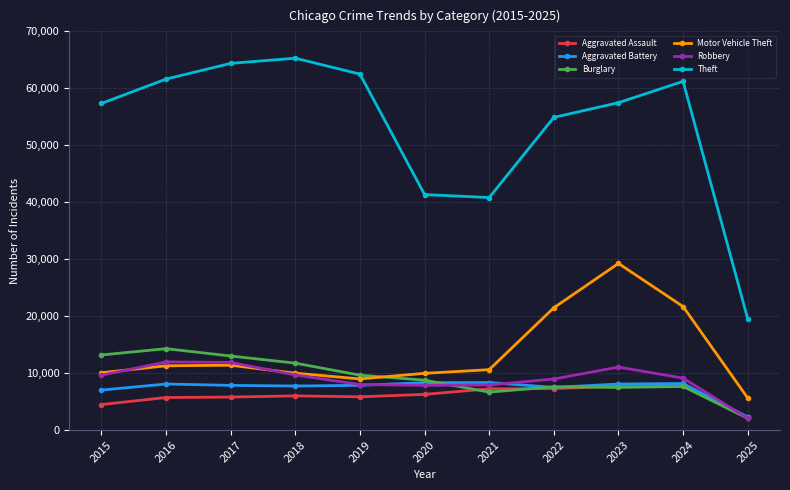

How many data points does each series have?

11